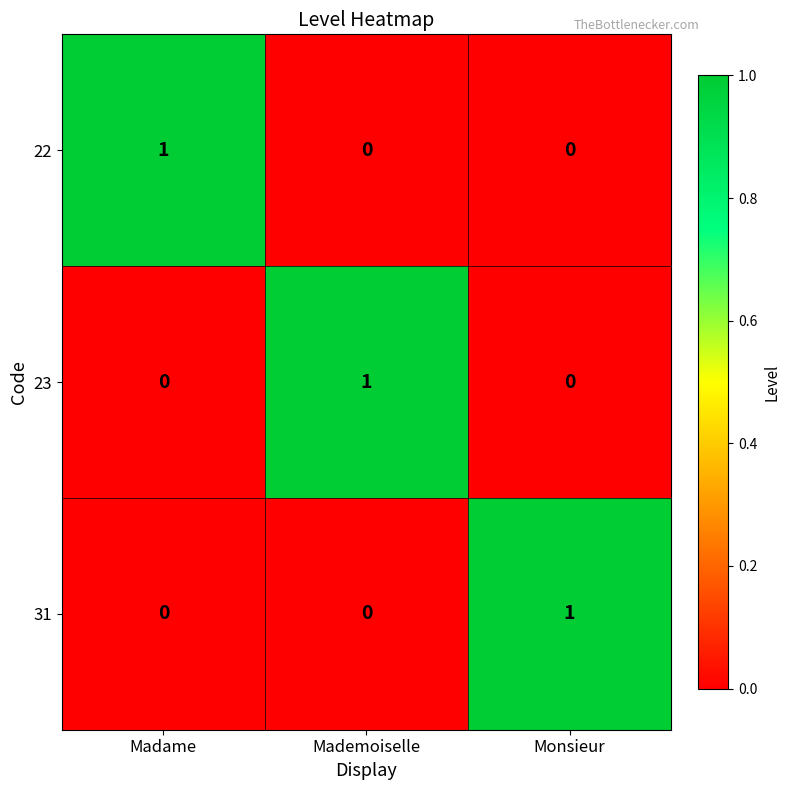

The 31 series shows 0 at Mademoiselle. True or false?

True